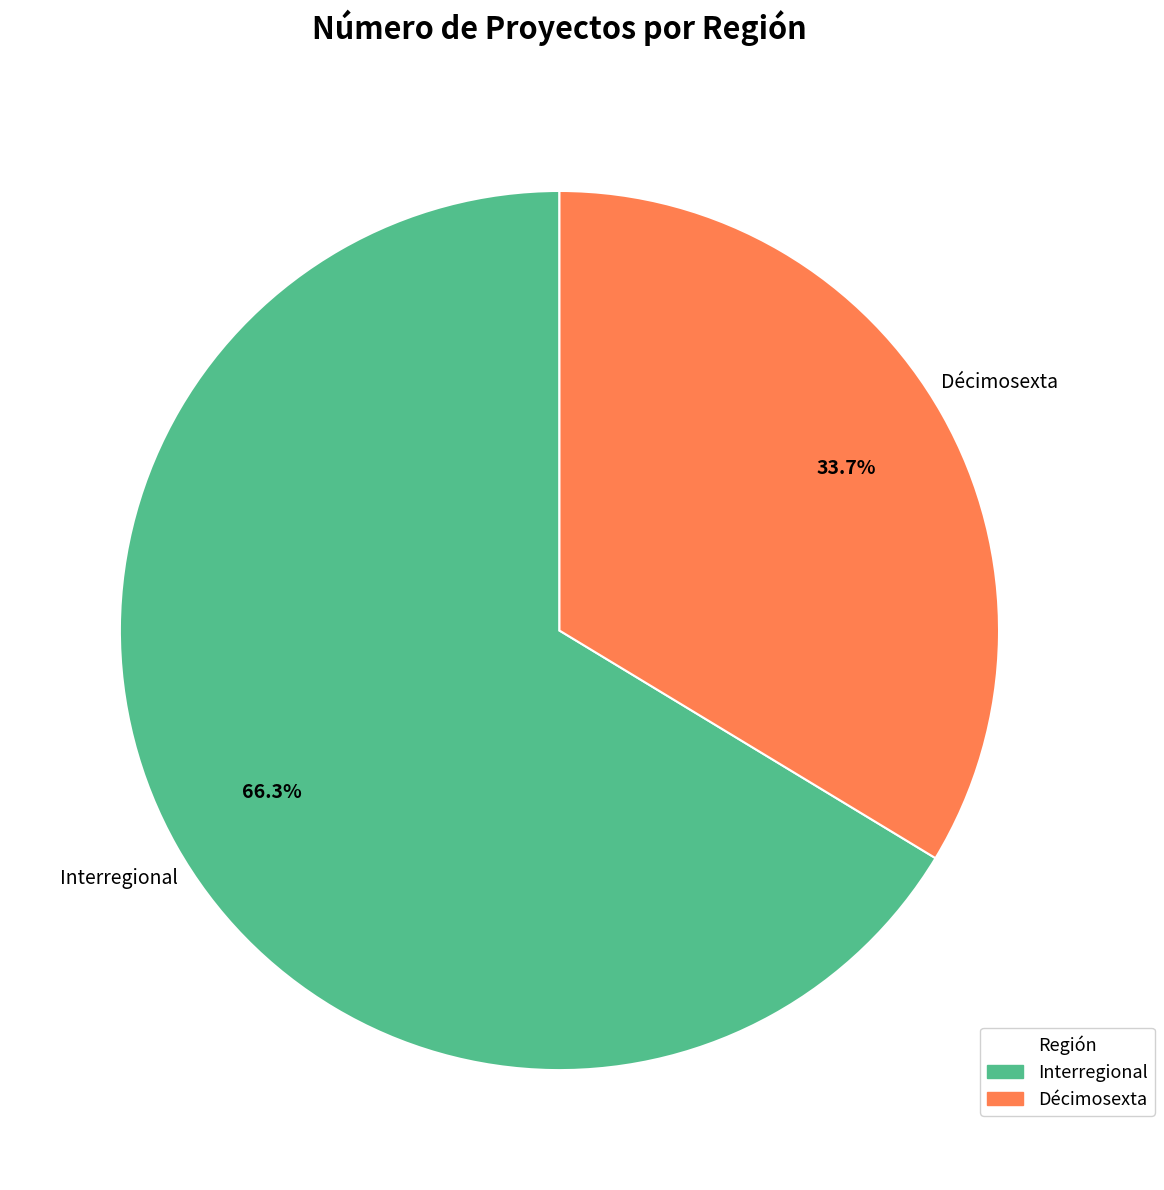

Do Interregional and Décimosexta together represent more than half of the pie?

Yes